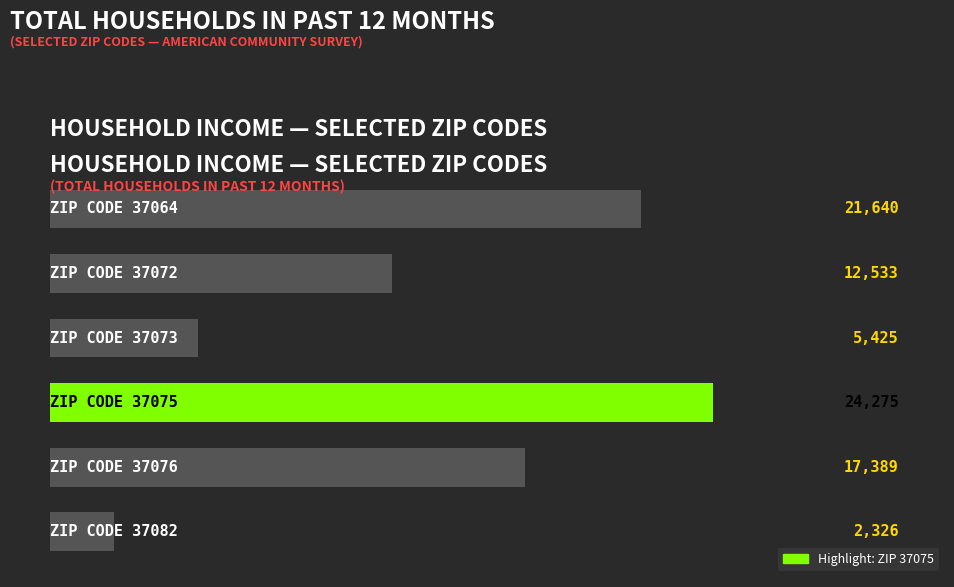

What is the difference between the maximum and second lowest values?

18850